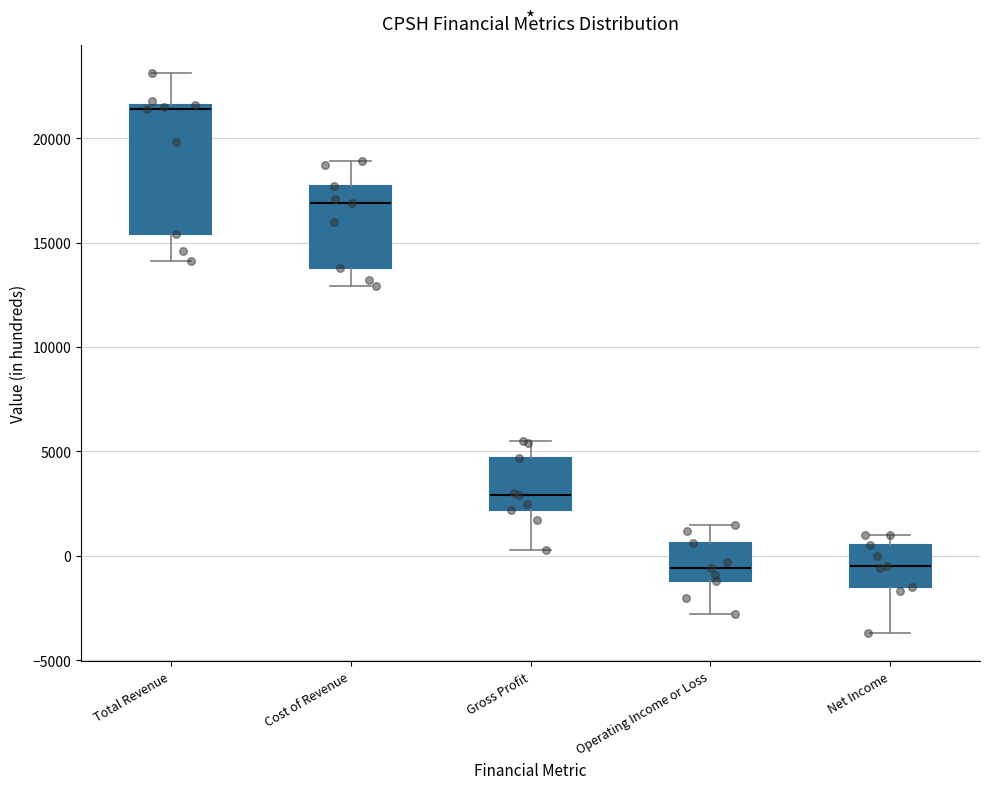

Reading left to right, transcribe this box plot: for each box, give where its median line is, the range the box spans, and where its two whiskers end, as read against the y-axis. The values are not printed on the chart, so give them approximately, as read against the axis.

Total Revenue: median 21500 (just below the box's upper edge), box 15500 to 21500, whiskers 14000 to 23000
Cost of Revenue: median 17000, box 14000 to 17500, whiskers 13000 to 19000
Gross Profit: median 3000, box 2000 to 4500, whiskers 500 to 5500
Operating Income or Loss: median -500, box -1000 to 500, whiskers -3000 to 1500
Net Income: median -500, box -1500 to 500, whiskers -3500 to 1000